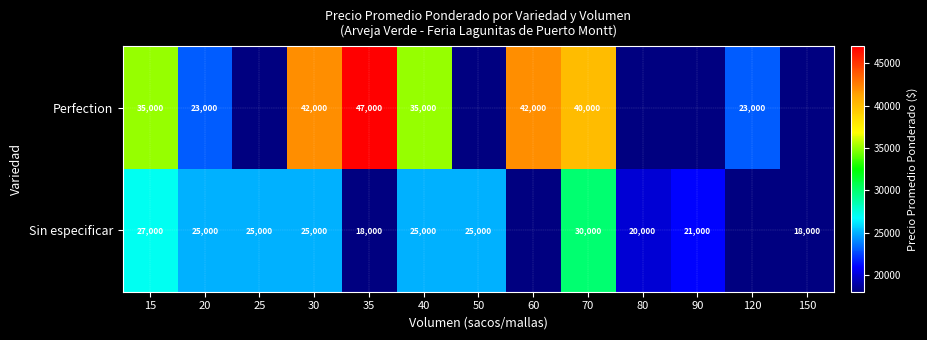

What is the difference between the Sin especificar values at 15 and 50?

2000